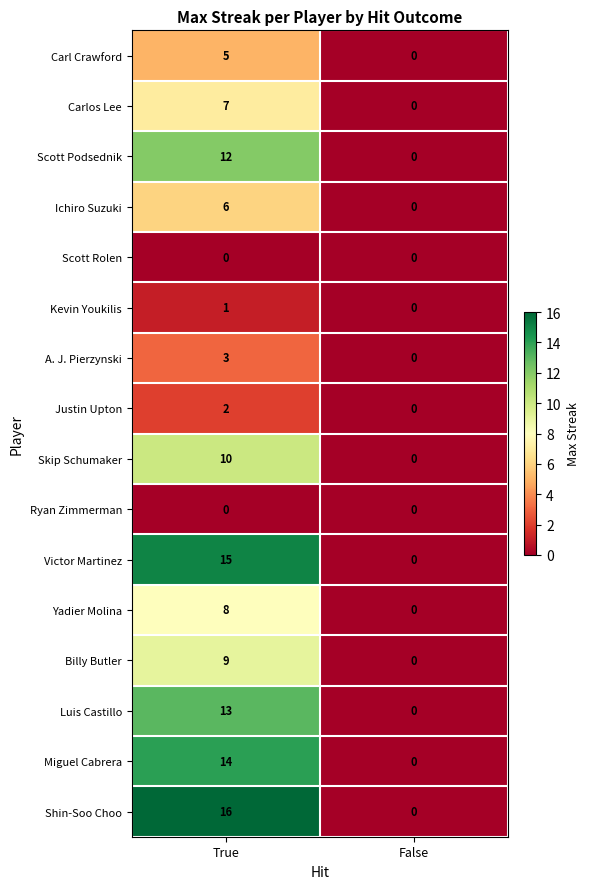

What is the highest value of the Skip Schumaker series?

10